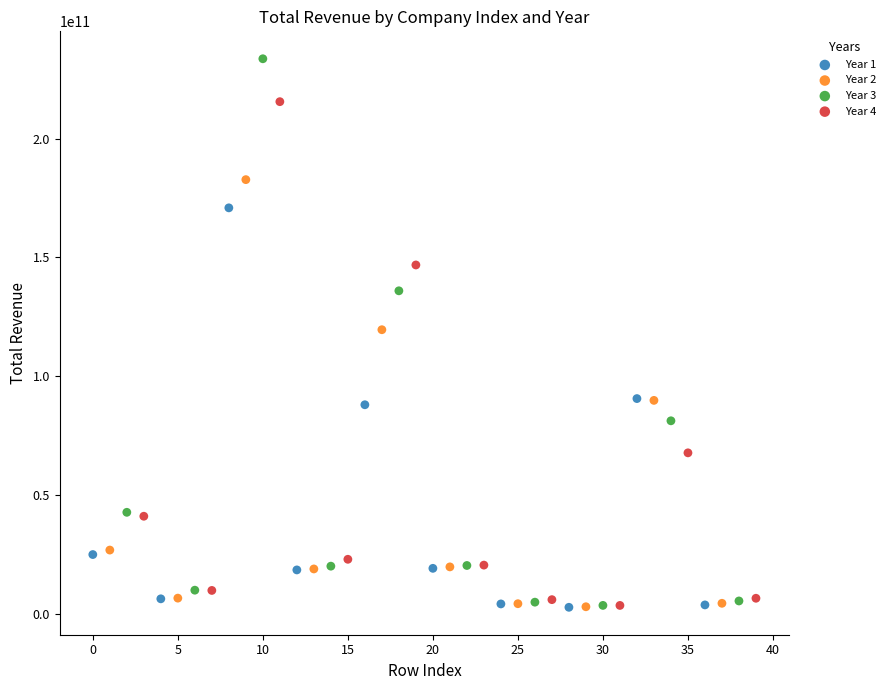

What are all the series names shown in the legend?

Year 1, Year 2, Year 3, Year 4